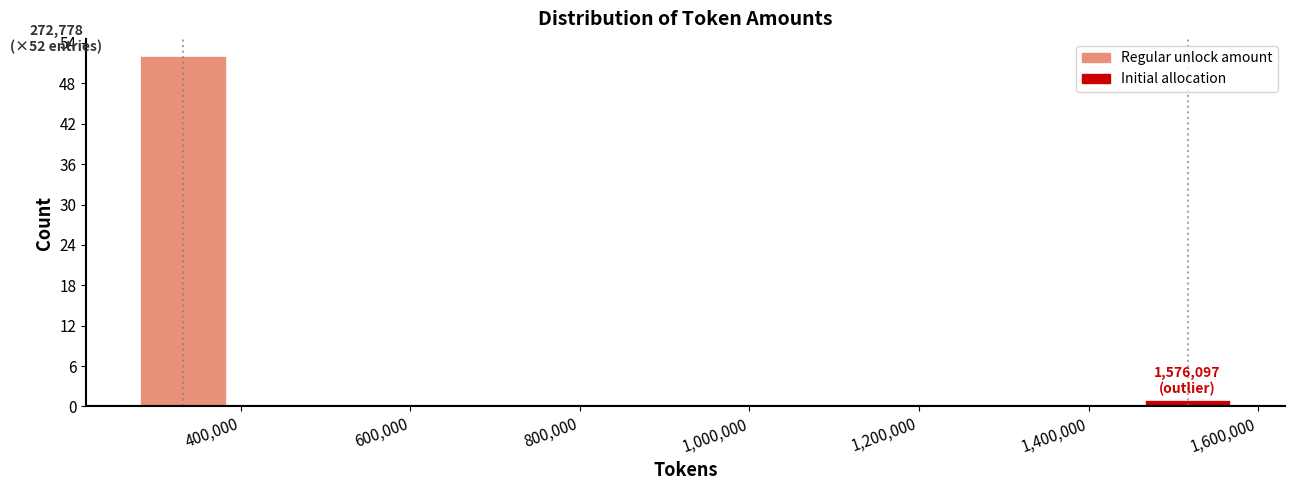

Which range on the x-axis has the tallest bar?

280000 to 400000